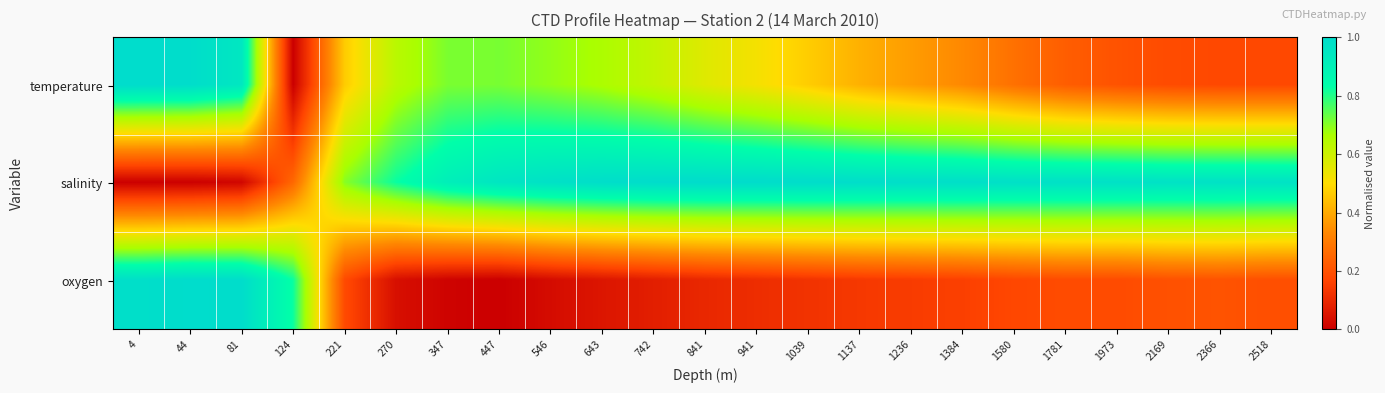

What is the greatest value displayed?

1.0